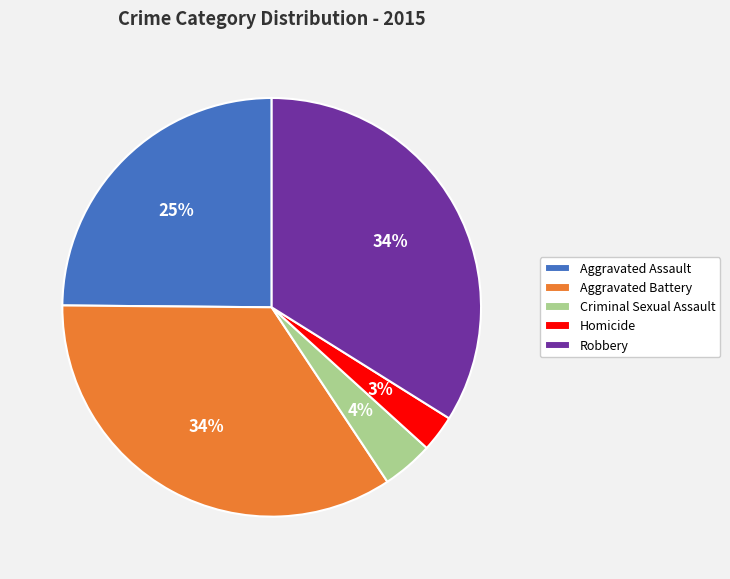

To the nearest percent, what percentage of the pie is Aggravated Assault?

25%